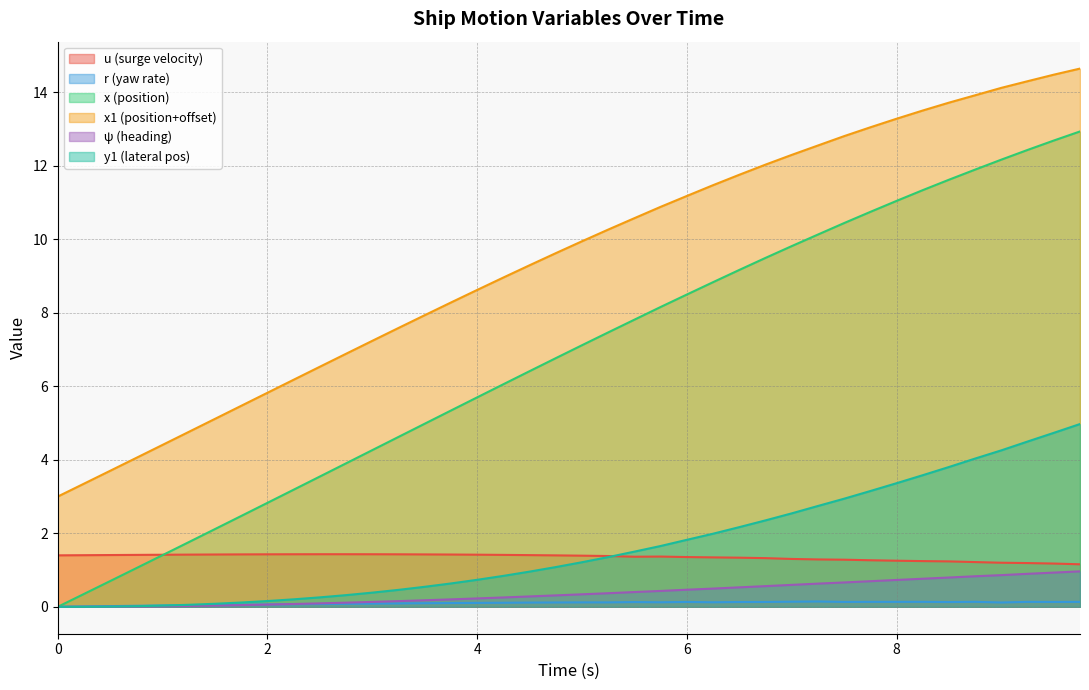

Reading right to left, transcribe all the data shown in this chart.

u: 9.75=1.2	9.5=1.2	9.25=1.2	9.0=1.2	8.75=1.2	8.5=1.2	8.25=1.2	8.0=1.3	7.75=1.3	7.5=1.3	7.25=1.3	7.0=1.3	6.75=1.3	6.5=1.3	6.25=1.3	6.0=1.4	5.75=1.4	5.5=1.4	5.25=1.4	5.0=1.4	4.75=1.4	4.5=1.4	4.25=1.4	4.0=1.4	3.75=1.4	3.5=1.4	3.25=1.4	3.0=1.4	2.75=1.4	2.5=1.4	2.25=1.4	2.0=1.4	1.75=1.4	1.5=1.4	1.25=1.4	1.0=1.4	0.75=1.4	0.5=1.4	0.25=1.4	0.0=1.4
r: 9.75=0.1	9.5=0.1	9.25=0.1	9.0=0.1	8.75=0.1	8.5=0.1	8.25=0.1	8.0=0.1	7.75=0.1	7.5=0.1	7.25=0.1	7.0=0.1	6.75=0.1	6.5=0.1	6.25=0.1	6.0=0.1	5.75=0.1	5.5=0.1	5.25=0.1	5.0=0.1	4.75=0.1	4.5=0.1	4.25=0.1	4.0=0.1	3.75=0.1	3.5=0.1	3.25=0.1	3.0=0.1	2.75=0.1	2.5=0.1	2.25=0.1	2.0=0.1	1.75=0.1	1.5=0.1	1.25=0.0	1.0=0.0	0.75=0.0	0.5=0.0	0.25=0.0	0.0=0.0
x: 9.75=12.9	9.5=12.7	9.25=12.4	9.0=12.2	8.75=11.9	8.5=11.6	8.25=11.3	8.0=11.0	7.75=10.7	7.5=10.4	7.25=10.1	7.0=9.8	6.75=9.5	6.5=9.2	6.25=8.8	6.0=8.5	5.75=8.2	5.5=7.8	5.25=7.5	5.0=7.1	4.75=6.8	4.5=6.4	4.25=6.1	4.0=5.7	3.75=5.3	3.5=5.0	3.25=4.6	3.0=4.3	2.75=3.9	2.5=3.5	2.25=3.2	2.0=2.8	1.75=2.5	1.5=2.1	1.25=1.8	1.0=1.4	0.75=1.1	0.5=0.7	0.25=0.3	0.0=0.0
x1: 9.75=14.6	9.5=14.5	9.25=14.3	9.0=14.1	8.75=13.9	8.5=13.7	8.25=13.5	8.0=13.3	7.75=13.0	7.5=12.8	7.25=12.5	7.0=12.3	6.75=12.0	6.5=11.8	6.25=11.5	6.0=11.2	5.75=10.9	5.5=10.6	5.25=10.3	5.0=9.9	4.75=9.6	4.5=9.3	4.25=9.0	4.0=8.6	3.75=8.3	3.5=7.9	3.25=7.6	3.0=7.2	2.75=6.9	2.5=6.5	2.25=6.2	2.0=5.8	1.75=5.5	1.5=5.1	1.25=4.8	1.0=4.4	0.75=4.1	0.5=3.7	0.25=3.4	0.0=3.0
psi: 9.75=1.0	9.5=0.9	9.25=0.9	9.0=0.9	8.75=0.8	8.5=0.8	8.25=0.8	8.0=0.7	7.75=0.7	7.5=0.7	7.25=0.6	7.0=0.6	6.75=0.6	6.5=0.5	6.25=0.5	6.0=0.5	5.75=0.4	5.5=0.4	5.25=0.4	5.0=0.3	4.75=0.3	4.5=0.3	4.25=0.3	4.0=0.2	3.75=0.2	3.5=0.2	3.25=0.2	3.0=0.1	2.75=0.1	2.5=0.1	2.25=0.1	2.0=0.1	1.75=0.0	1.5=0.0	1.25=0.0	1.0=0.0	0.75=0.0	0.5=0.0	0.25=0.0	0.0=0.0
y1: 9.75=5.0	9.5=4.7	9.25=4.5	9.0=4.3	8.75=4.0	8.5=3.8	8.25=3.6	8.0=3.4	7.75=3.1	7.5=2.9	7.25=2.7	7.0=2.5	6.75=2.4	6.5=2.2	6.25=2.0	6.0=1.8	5.75=1.7	5.5=1.5	5.25=1.4	5.0=1.2	4.75=1.1	4.5=1.0	4.25=0.8	4.0=0.7	3.75=0.6	3.5=0.5	3.25=0.5	3.0=0.4	2.75=0.3	2.5=0.3	2.25=0.2	2.0=0.2	1.75=0.1	1.5=0.1	1.25=0.1	1.0=0.0	0.75=0.0	0.5=0.0	0.25=0.0	0.0=0.0